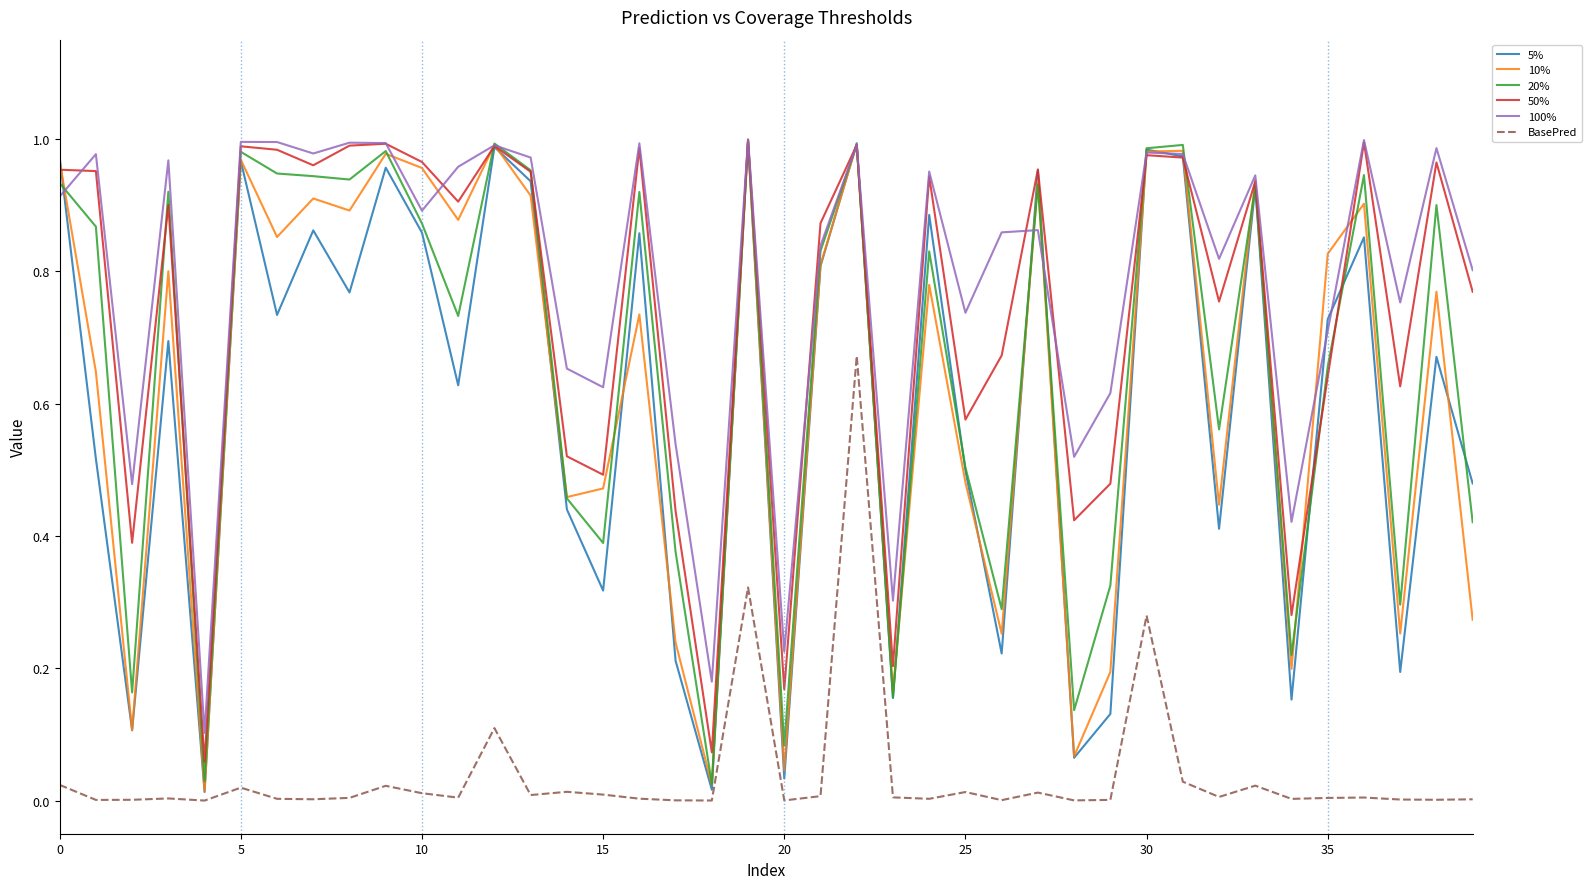

True or false: BasePred and 50% cross at least once.

False